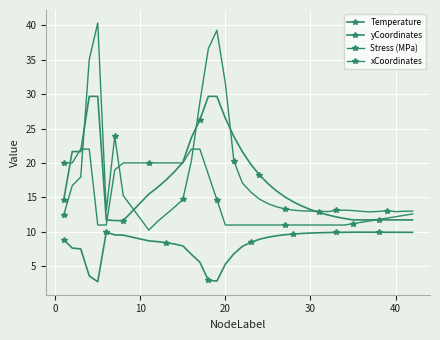

After their last crossing, which series has the higher values: yCoordinates or Stress (MPa)?

Stress (MPa)